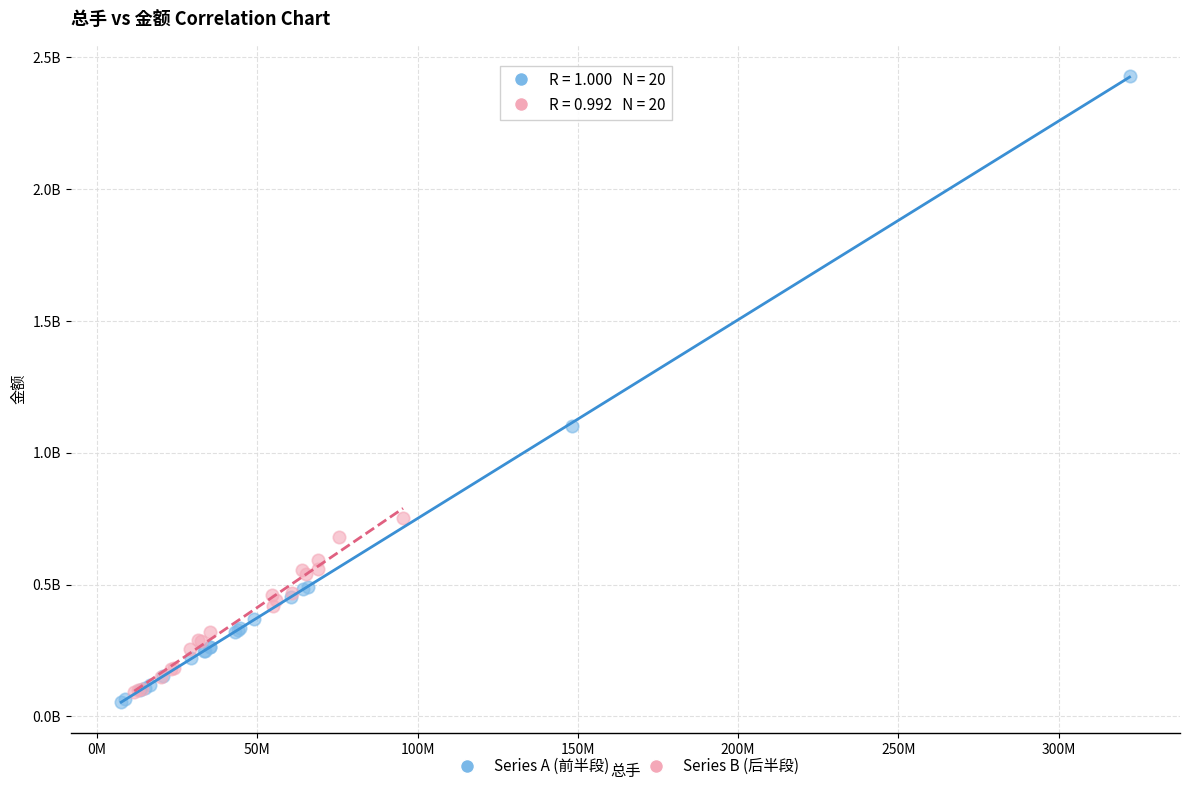

Which series reaches the maximum Y coordinate?

Series A (前半段)